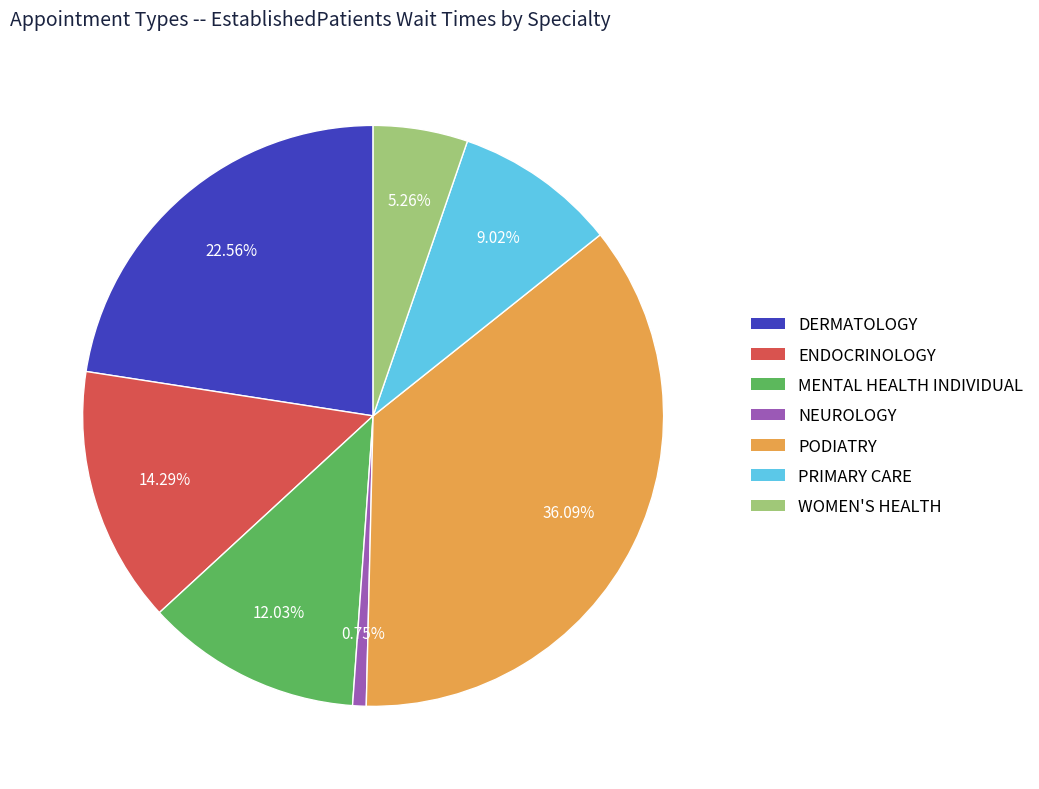

Does any single category account for the majority?

No